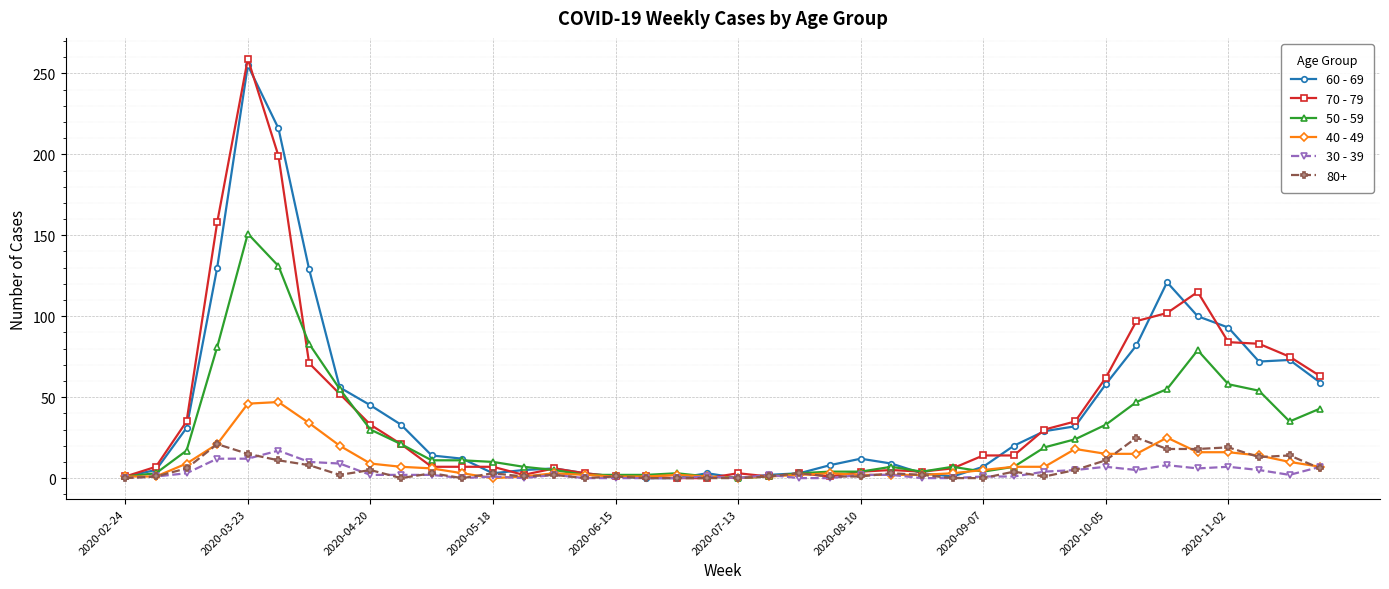

What is the maximum value for 30 - 39?

17